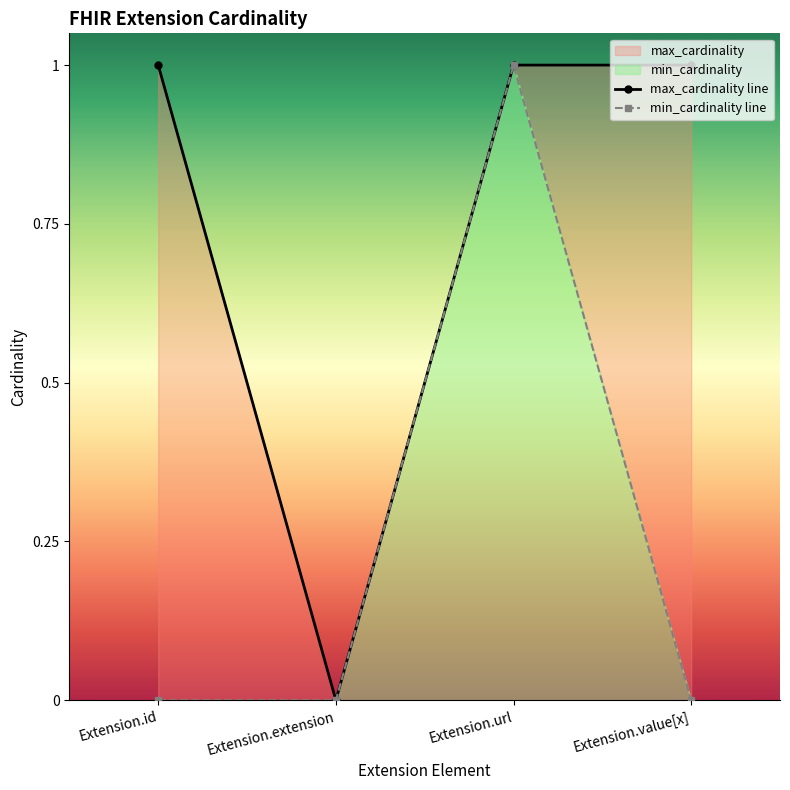

At which label does max_cardinality reach its minimum?

Extension.extension